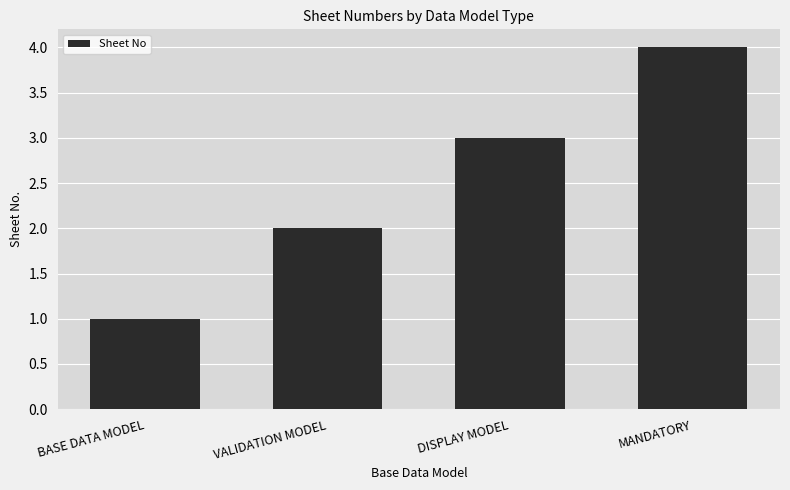

List the labels in order of value, smallest first.

BASE DATA MODEL, VALIDATION MODEL, DISPLAY MODEL, MANDATORY